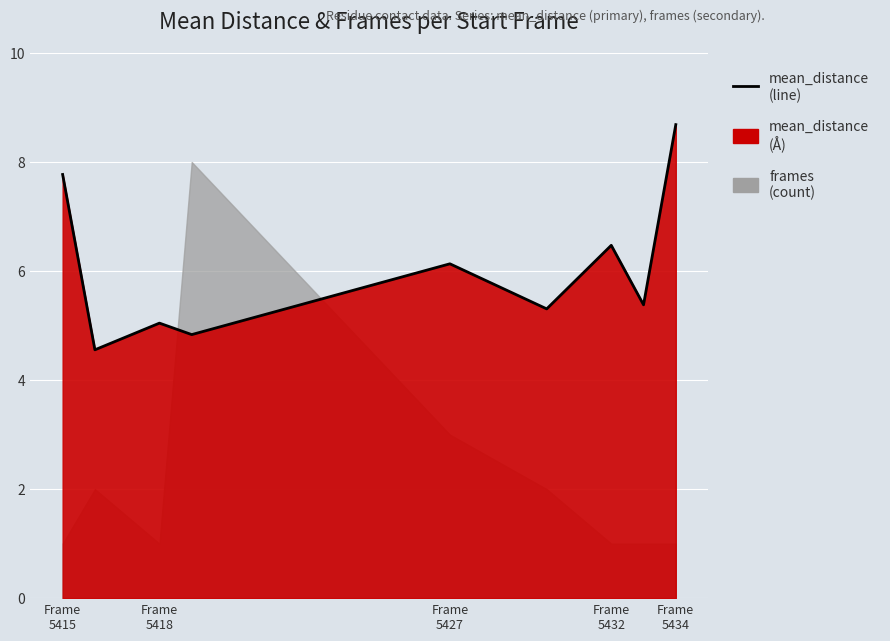

How many data points are above 5?

7